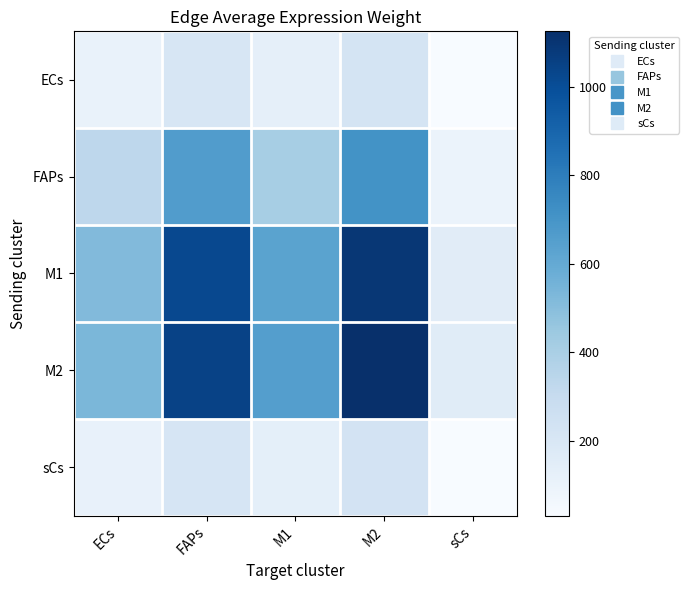

Reading left to right, transcribe all the data shown in this chart.

ECs: ECs=104.5	FAPs=206.1	M1=128.1	M2=221.3	sCs=30.5
FAPs: ECs=334.1	FAPs=659.3	M1=409.6	M2=707.8	sCs=97.4
M1: ECs=516.5	FAPs=1019.3	M1=633.3	M2=1094.3	sCs=150.6
M2: ECs=531.3	FAPs=1048.5	M1=651.4	M2=1125.6	sCs=154.9
sCs: ECs=107.5	FAPs=212.1	M1=131.8	M2=227.7	sCs=31.3